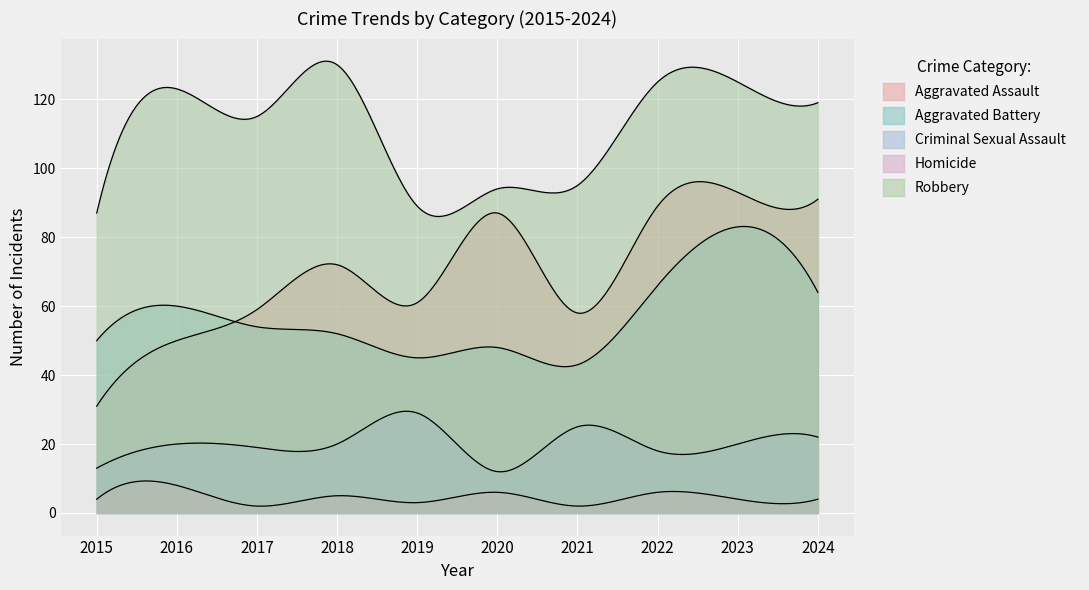

Which has a higher value, 2021 or 2022?

2022